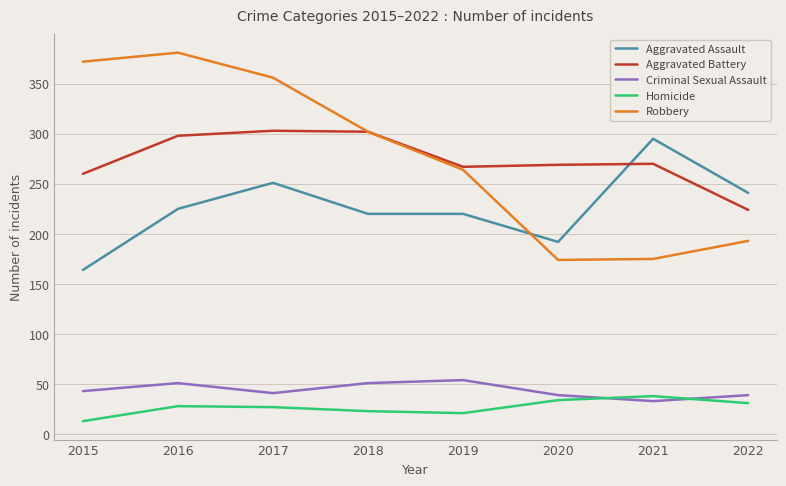

What is the maximum value for Robbery?

381